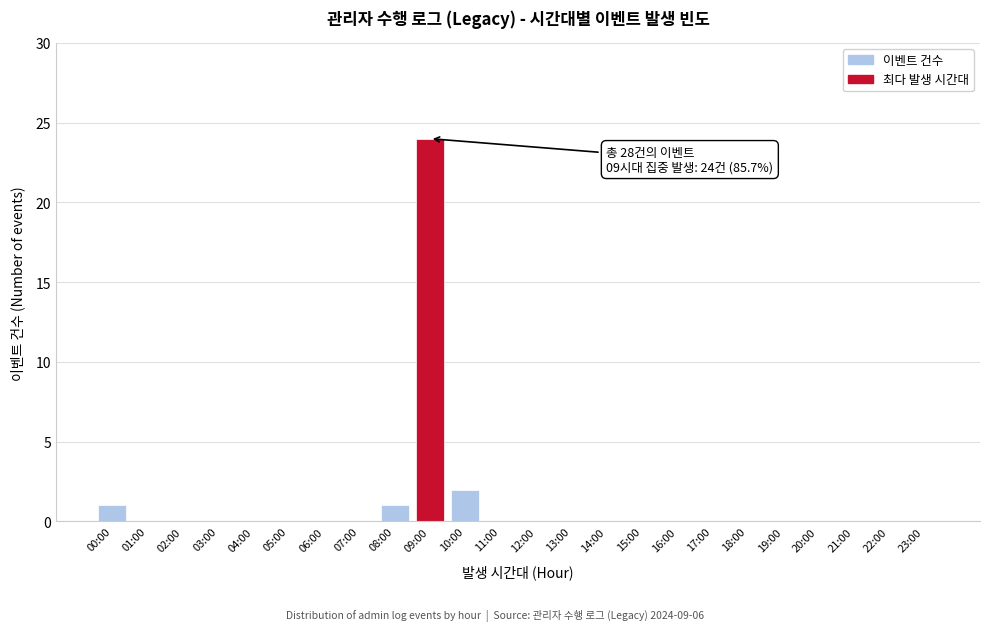

Reading left to right, extract all data points from this chart.

00:00=1	01:00=0	02:00=0	03:00=0	04:00=0	05:00=0	06:00=0	07:00=0	08:00=1	09:00=24	10:00=2	11:00=0	12:00=0	13:00=0	14:00=0	15:00=0	16:00=0	17:00=0	18:00=0	19:00=0	20:00=0	21:00=0	22:00=0	23:00=0